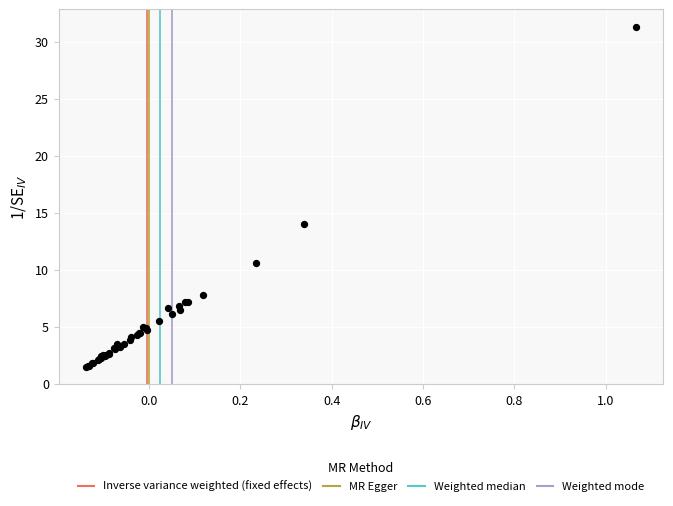

What Y value in the scatter plot is closest to 16?

14.0